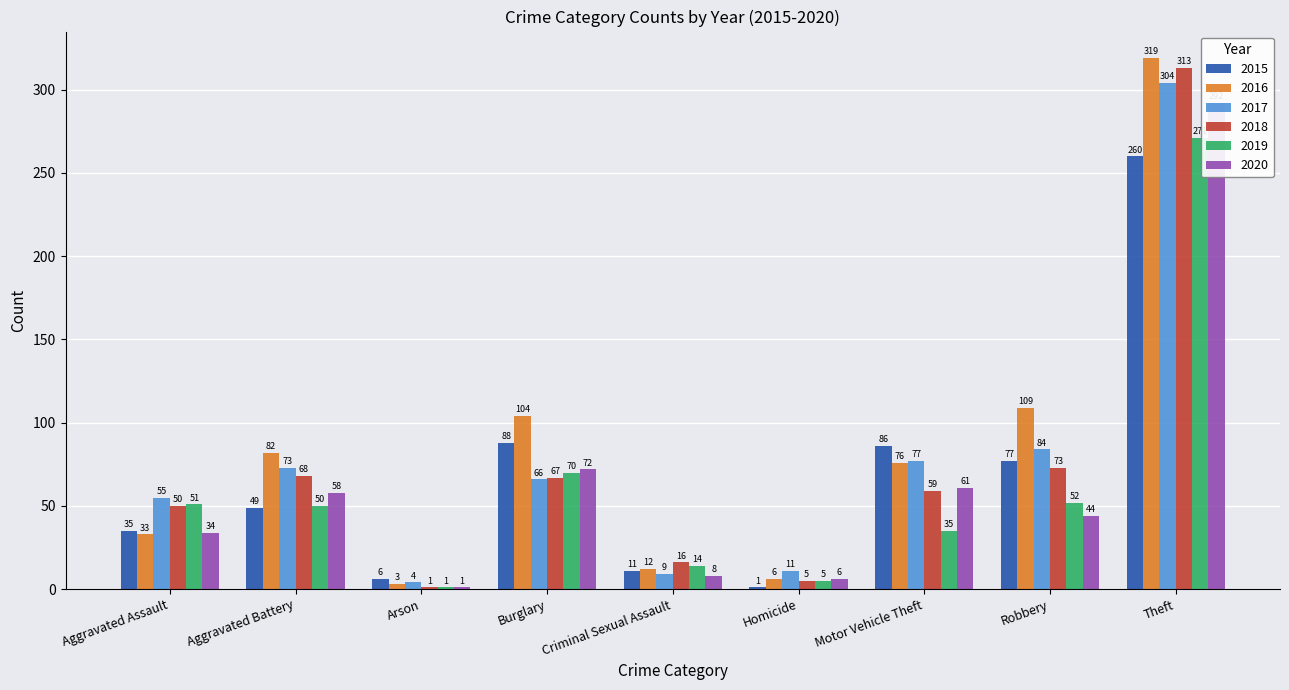

The value of 2019 at Aggravated Battery is 50. True or false?

True